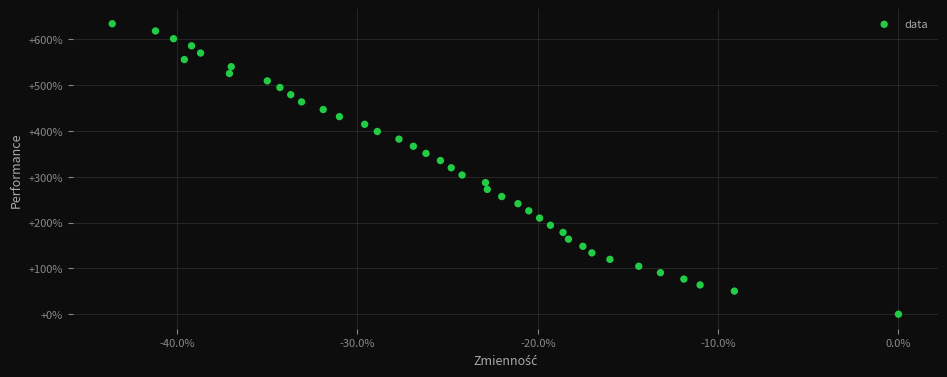

What is the range of Y values (max minus min)?

634.4